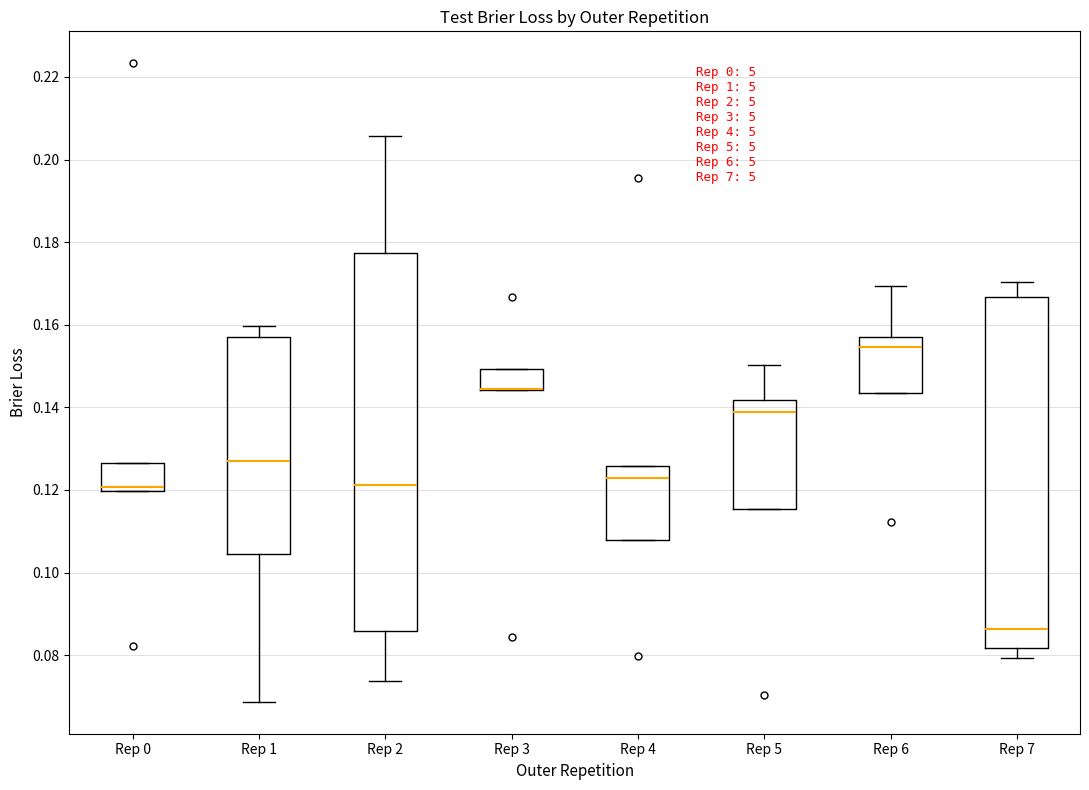

Reading left to right, transcribe this box plot: for each box, give where its median line is, the range the box spans, and where its two whiskers end, as read against the y-axis. The values are not printed on the chart, so give them approximately, as read against the axis.

Rep 0: median 0.120 (just above the box's lower edge), box 0.120 to 0.126, whiskers 0.120 to 0.126
Rep 1: median 0.128, box 0.104 to 0.158, whiskers 0.068 to 0.160
Rep 2: median 0.122, box 0.086 to 0.178, whiskers 0.074 to 0.206
Rep 3: median 0.144 (drawn on the box's lower edge), box 0.144 to 0.150, whiskers 0.144 to 0.150
Rep 4: median 0.122, box 0.108 to 0.126, whiskers 0.108 to 0.126
Rep 5: median 0.138, box 0.116 to 0.142, whiskers 0.116 to 0.150
Rep 6: median 0.154, box 0.144 to 0.158, whiskers 0.144 to 0.170
Rep 7: median 0.086, box 0.082 to 0.166, whiskers 0.080 to 0.170